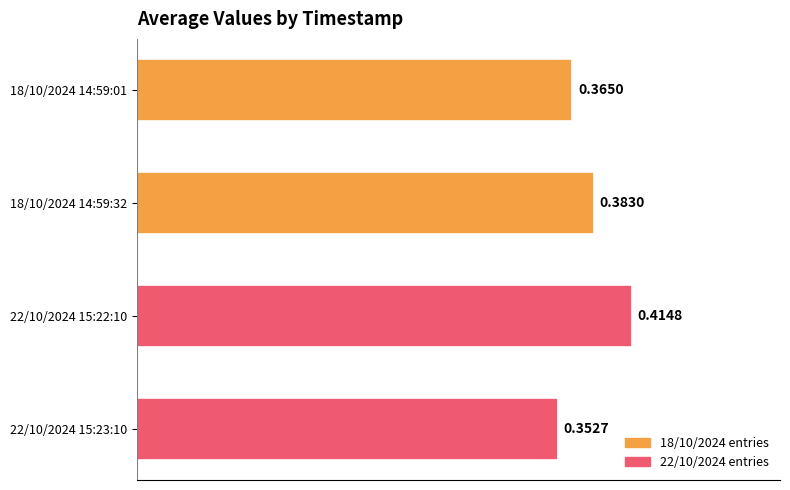

Rank the categories by value from highest to lowest.

22/10/2024 15:22:10, 18/10/2024 14:59:32, 18/10/2024 14:59:01, 22/10/2024 15:23:10